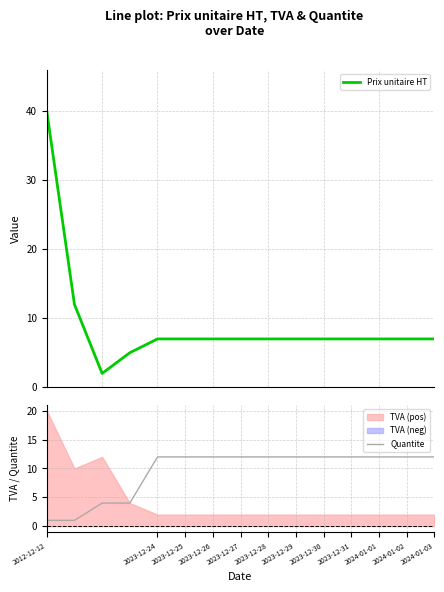

In Prix unitaire HT, how many points are lower than both neighbors (excluding endpoints)?

1